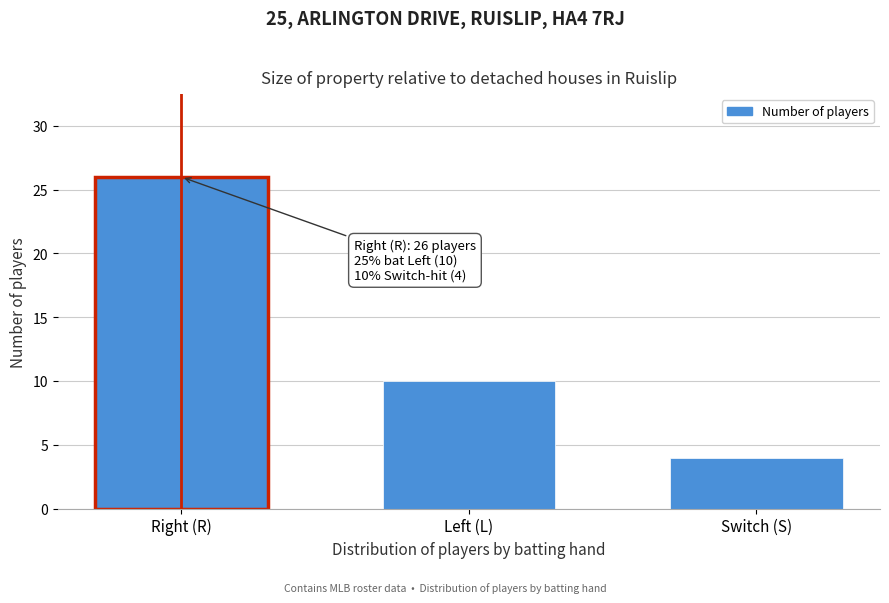

Reading left to right, list all the values displayed in this chart.

26	10	4